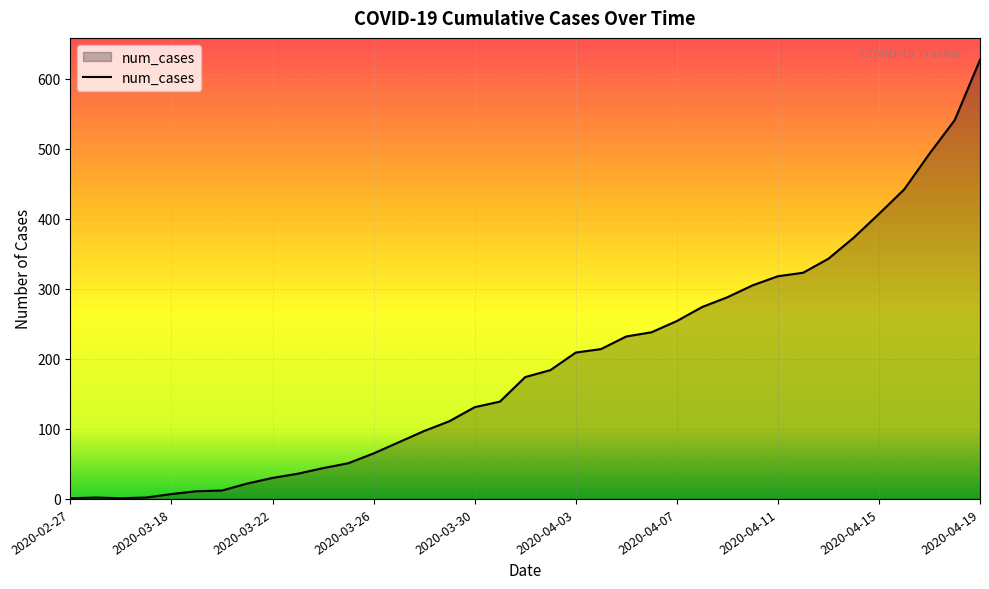

What is the sum of all values?

7082